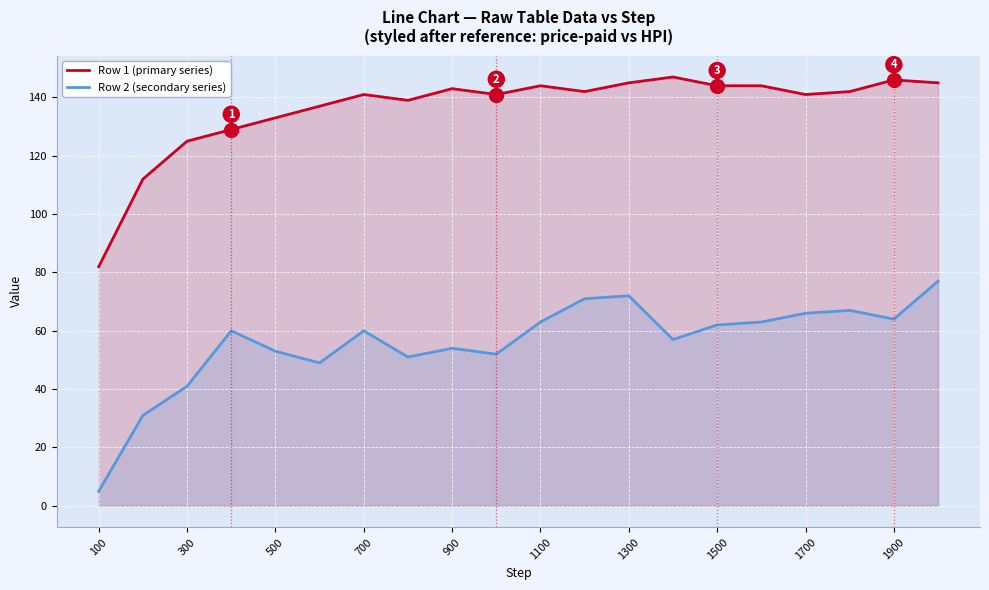

True or false: Row 2 (secondary series) and Row 1 (primary series) intersect in this chart.

False